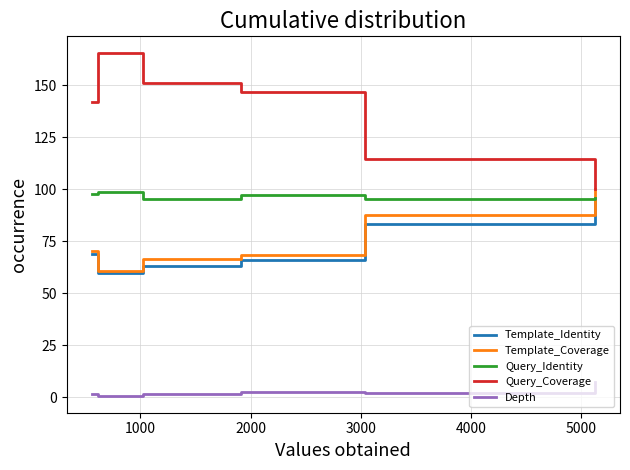

Which series has the largest range (max minus min)?

Query_Coverage